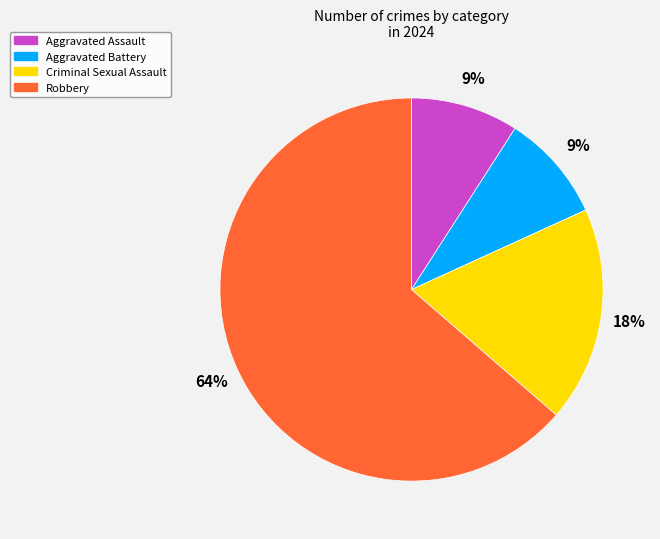

Count the number of slices in the pie.

4